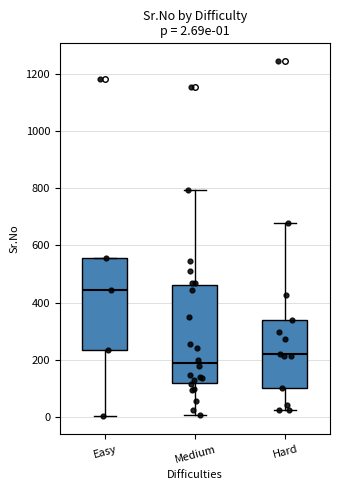

Which box has the highest median line?

Easy